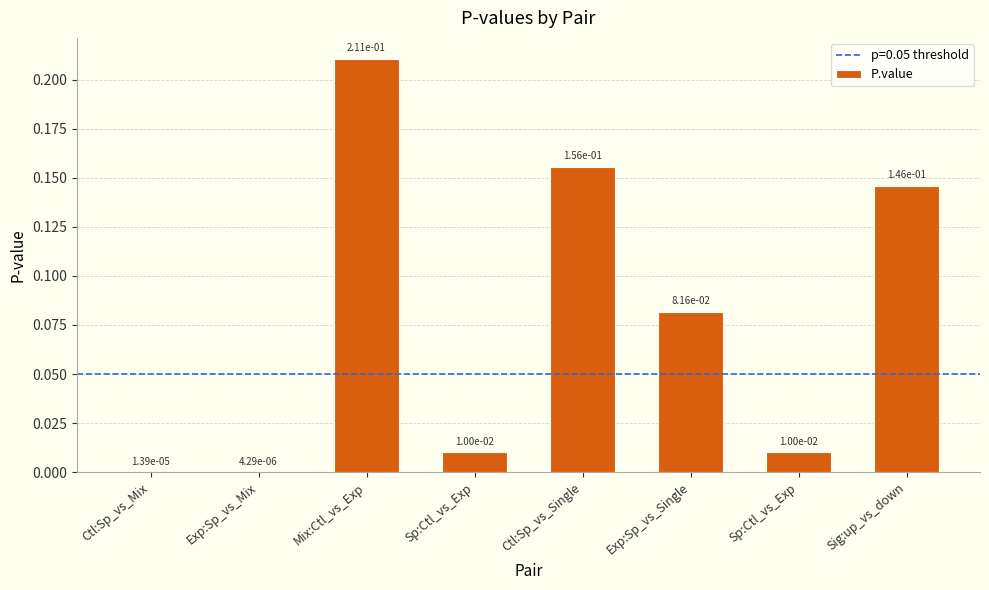

What is the difference between the second highest and minimum values?

0.2